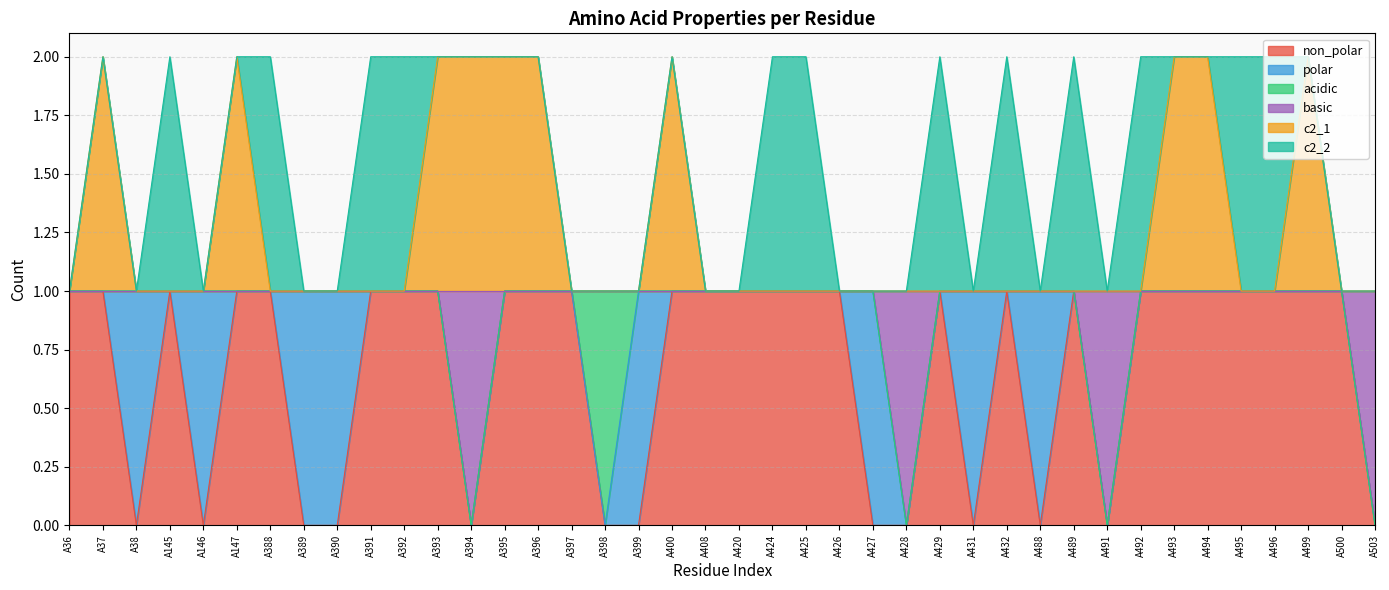

How many categories are shown in the chart?

40